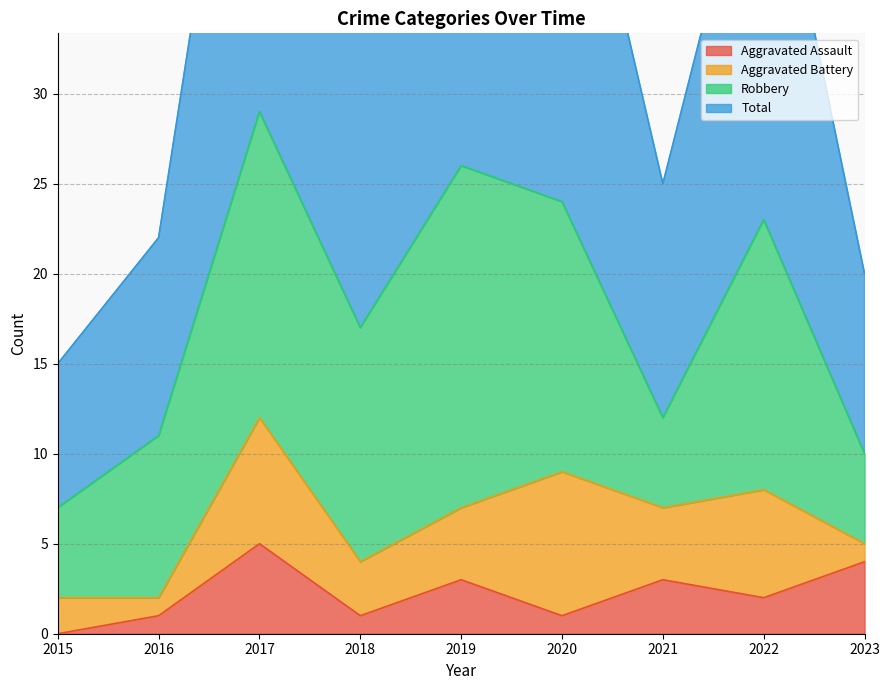

List the labels in order of Total value, smallest first.

2015, 2023, 2016, 2021, 2018, 2022, 2020, 2019, 2017